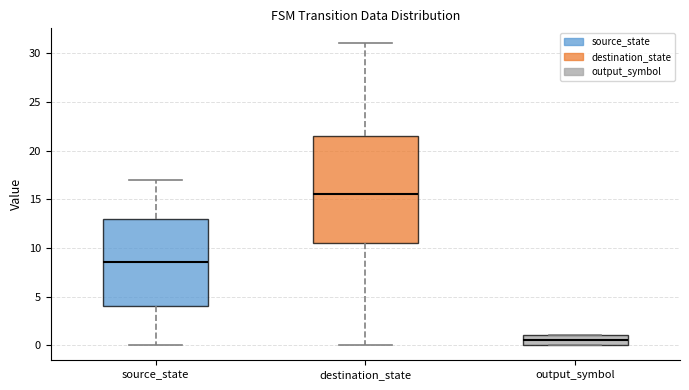

Which box is the tallest, from its lower edge to its upper edge?

destination_state